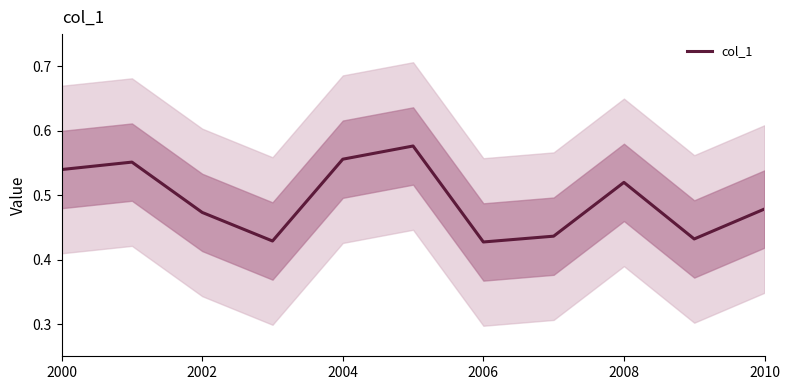

Is it true that col_1 equals 0.3 at 2000?

False